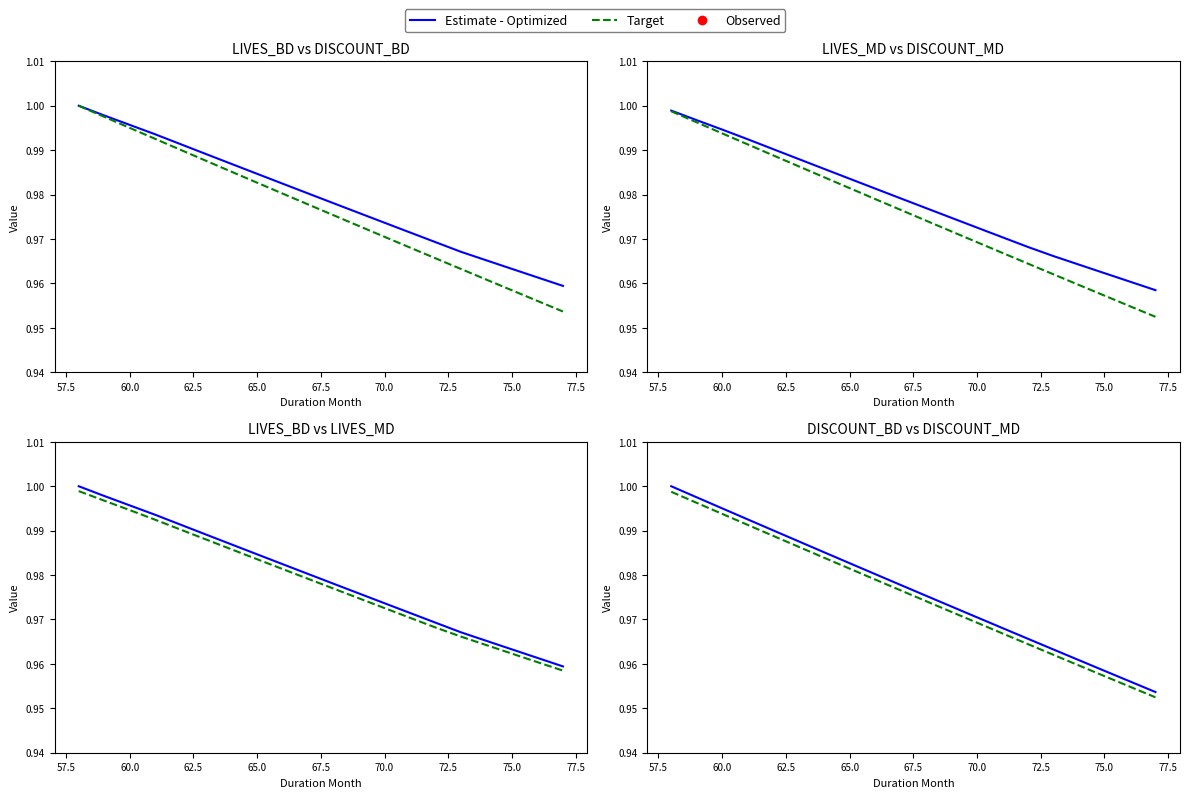

Is the value of Estimate - Optimized at 72.5 greater than the value of Observed at 57.5?

Yes